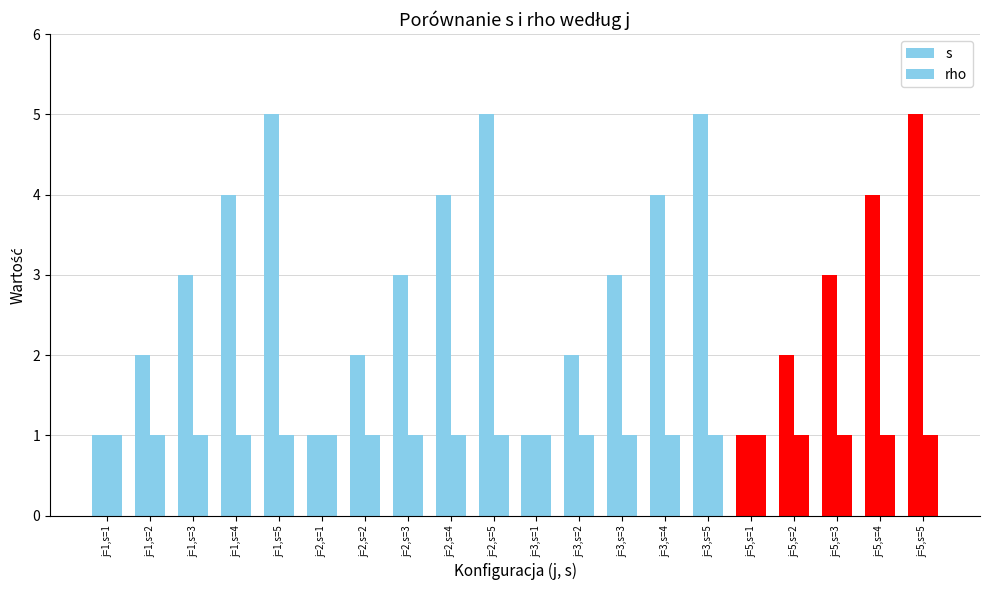

Is the value of rho at j=1,s=5 greater than the value of s at j=2,s=1?

No